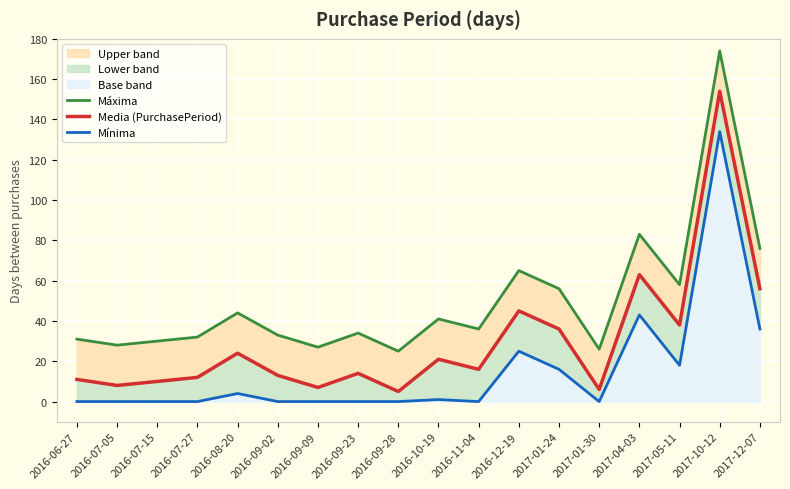

How many lines are shown in the chart?

3